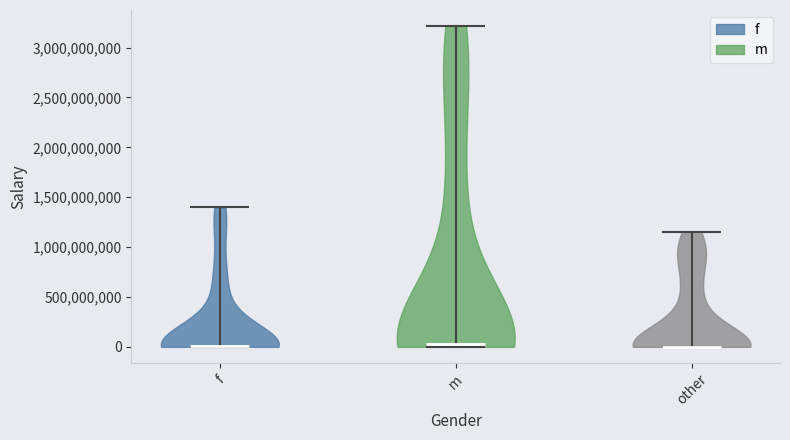

Reading left to right, read every violin against the y-axis: where its median line is, and the lowest and highest points it reaches. The values are not printed on the chart, so give them approximately, as read against the axis.

f: median line 0, lowest point 0, highest point 1400000000
m: median line 0, lowest point 0, highest point 3200000000
other: median line 0, lowest point 0, highest point 1150000000